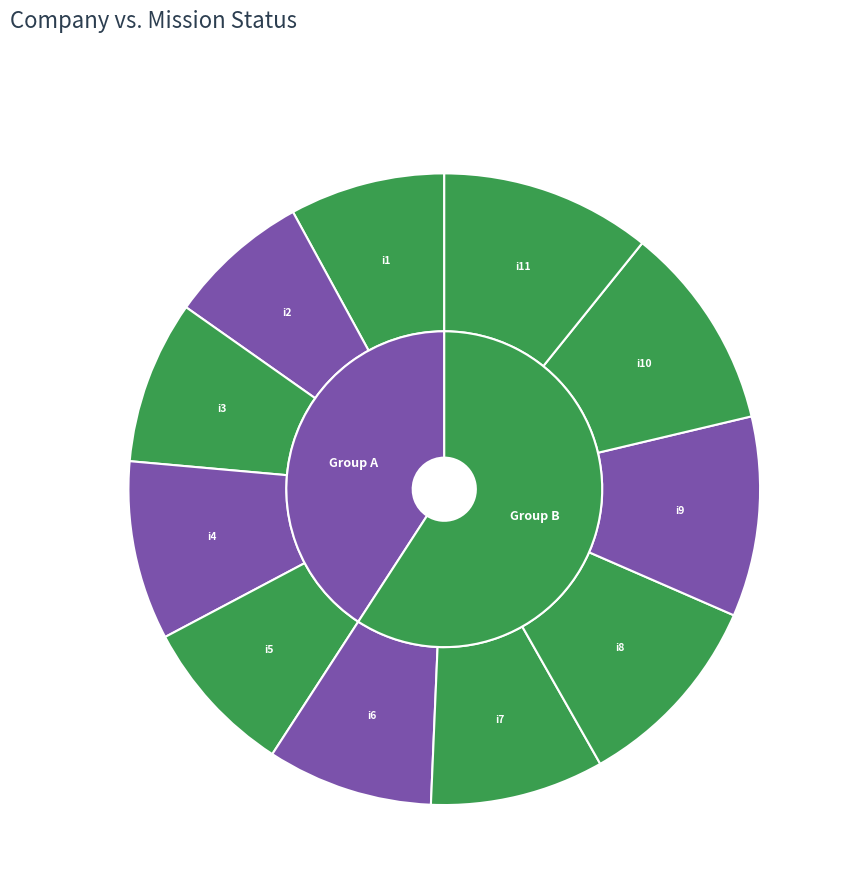

How much of the chart is everything except i2?

92.7%